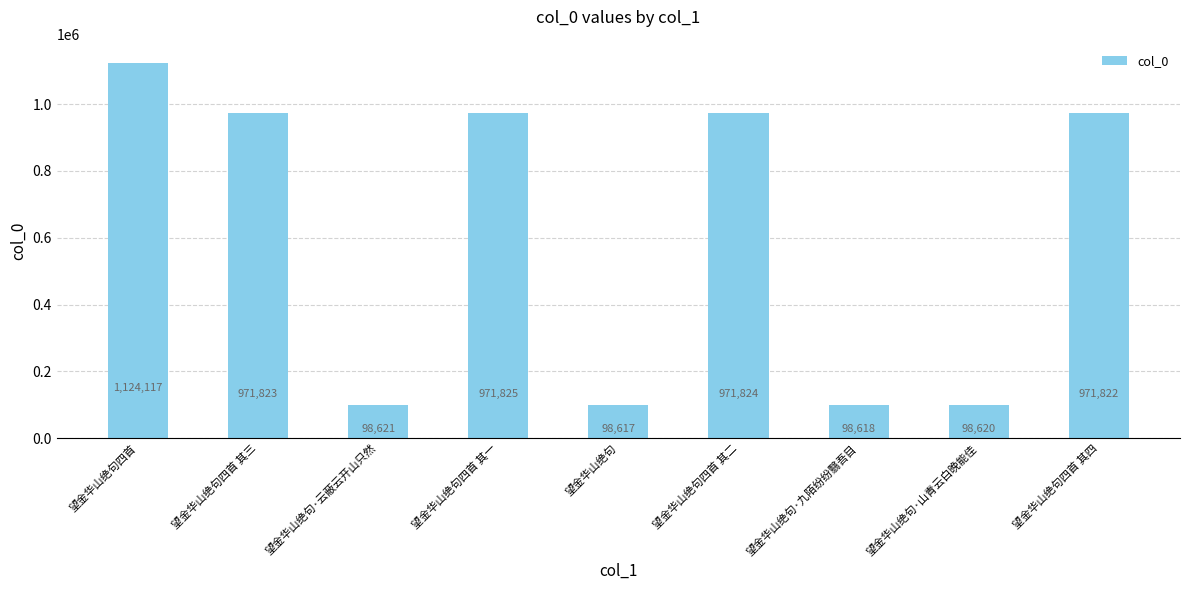

How many categories are shown in the chart?

9